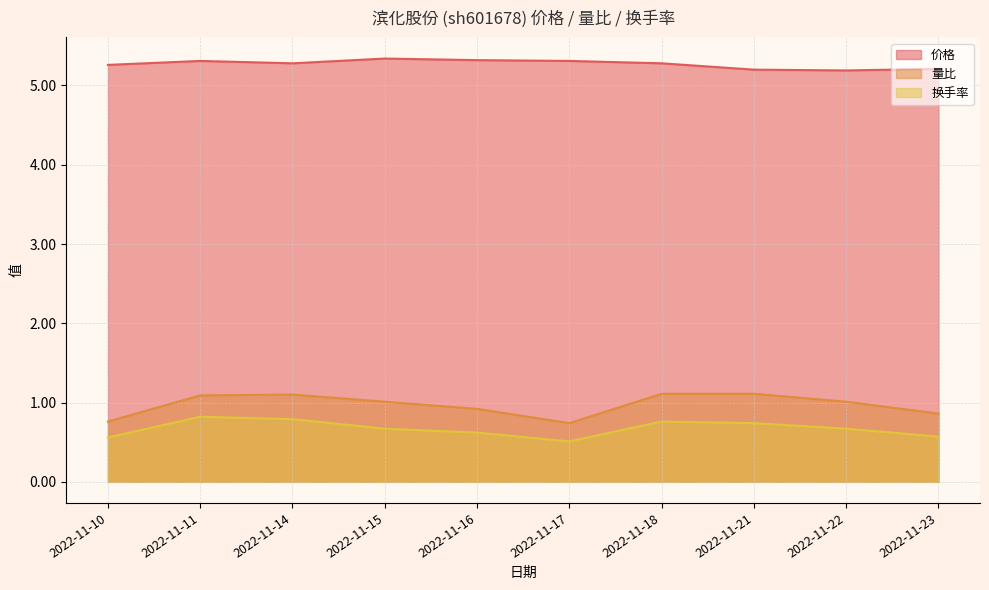

In 价格, how many points are higher than both neighbors (excluding endpoints)?

2